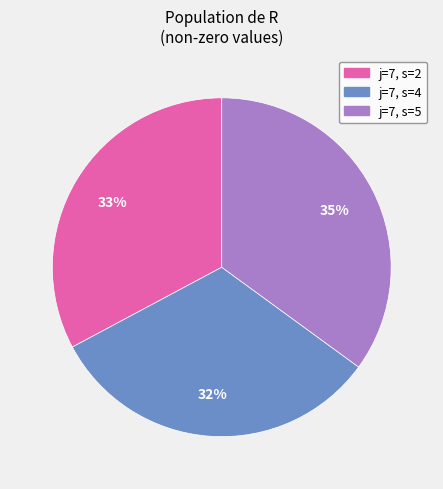

Approximately how many times larger is the value at j=7, s=2 compared to j=7, s=4?

1.0